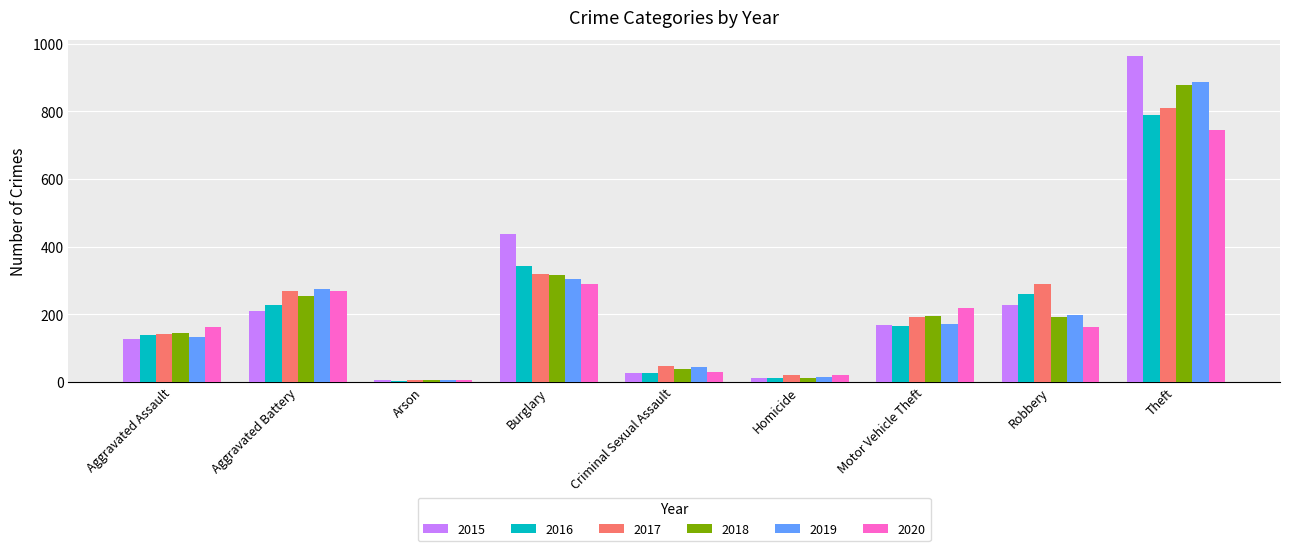

How many bars are there in each group?

6